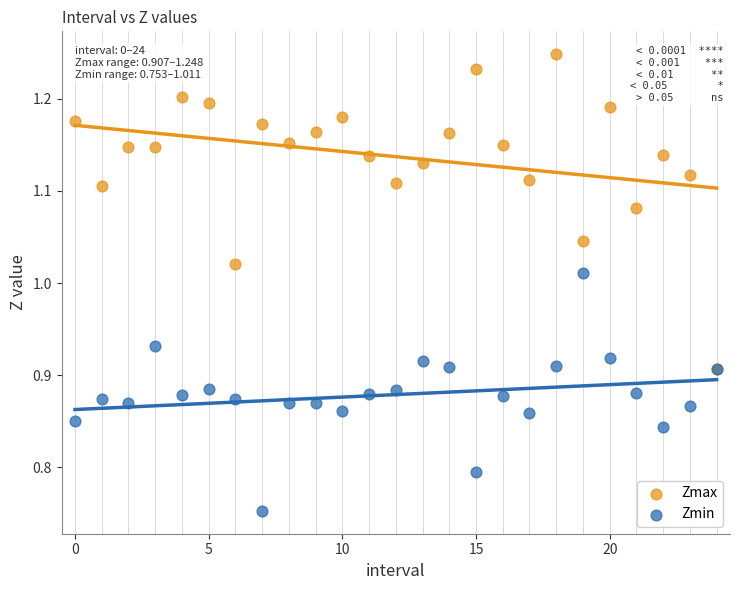

Which series has the widest spread of Y values?

Zmax